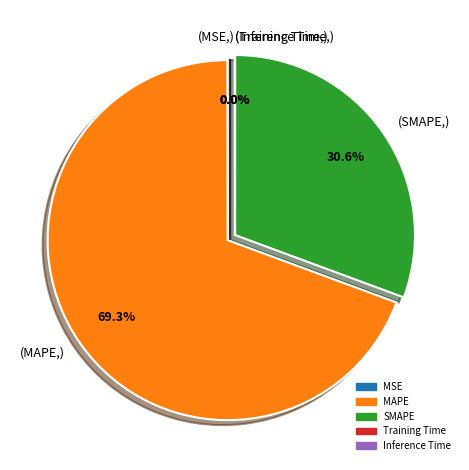

Does any single category account for the majority?

Yes